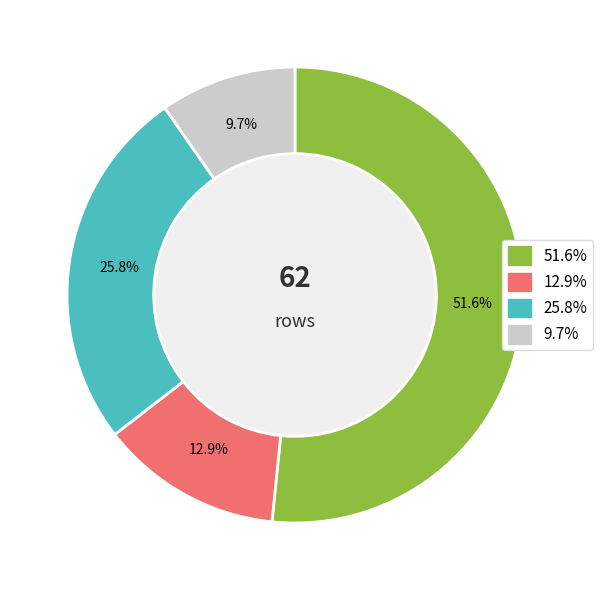

Is there a majority slice in this chart?

Yes